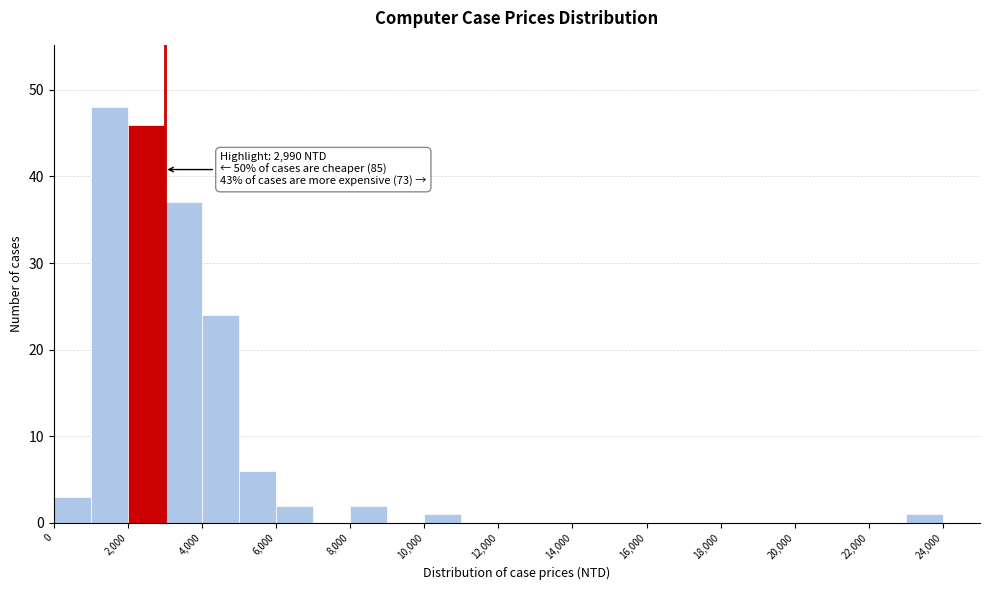

Over which range of the x-axis is the bar tallest?

1000 to 2000